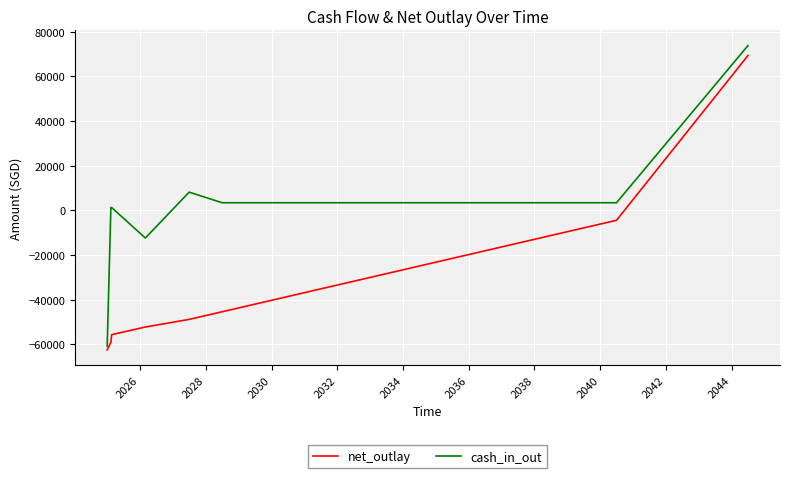

Which series has the largest total across all categories?

cash_in_out